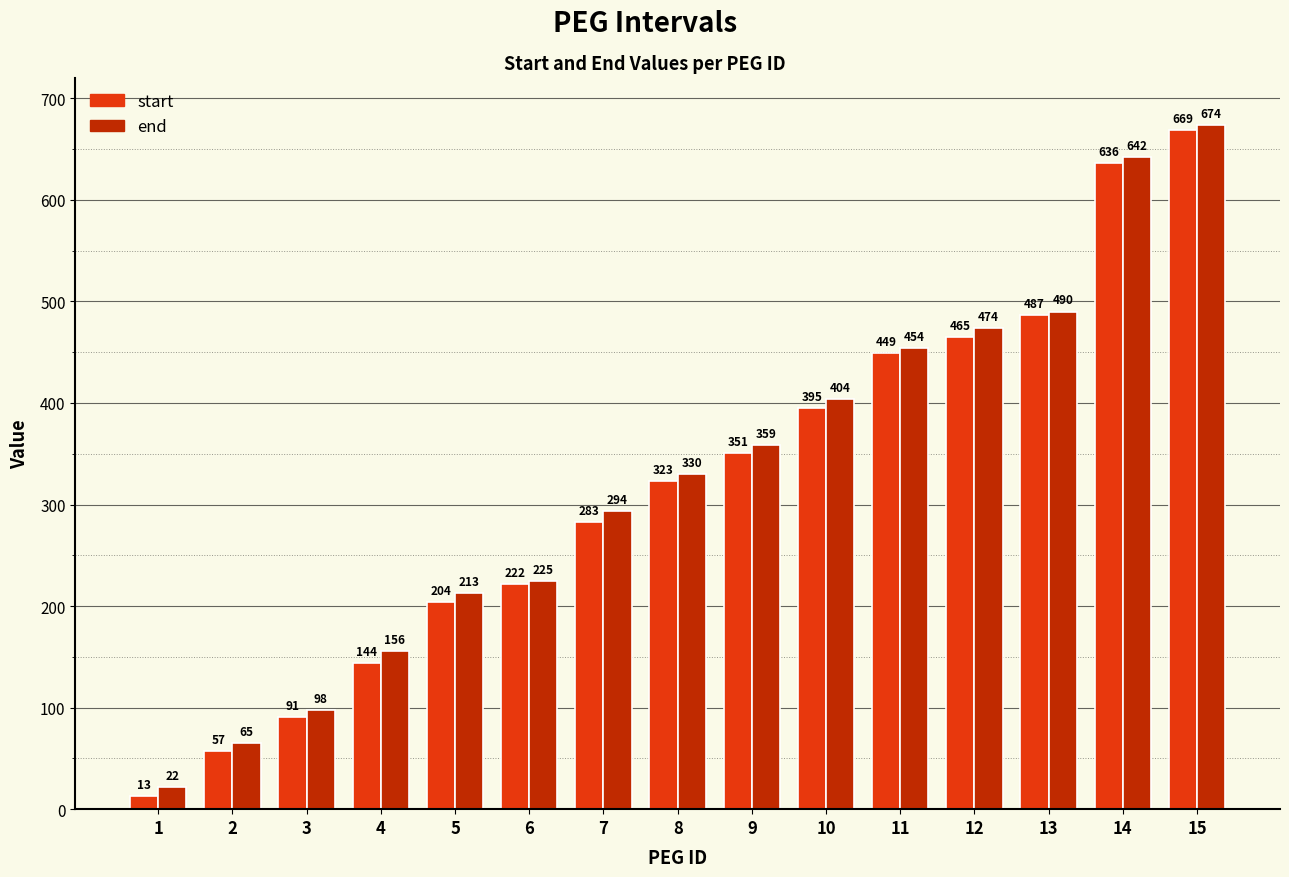

The value of end at 14 is 837. True or false?

False